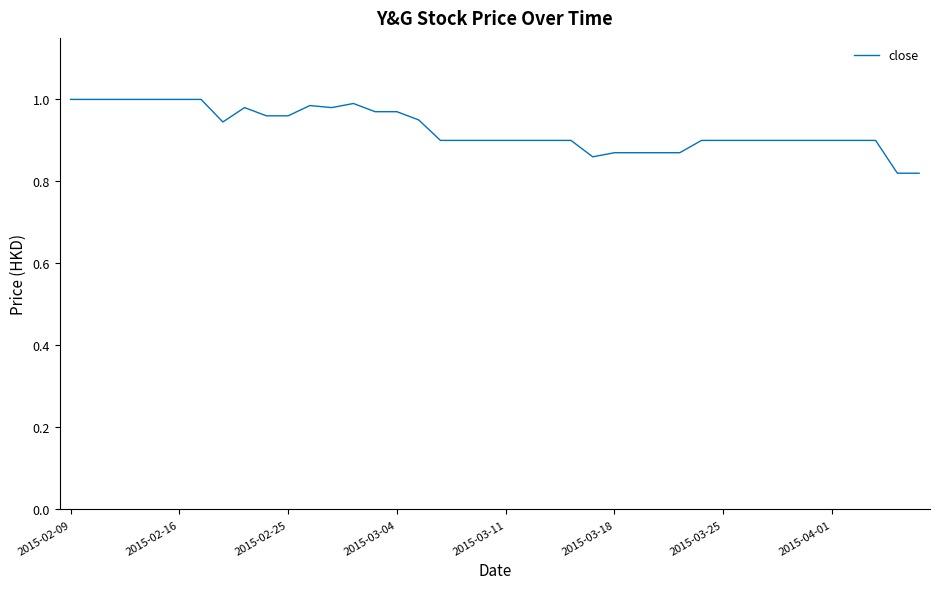

Does the chart have visible grid lines?

No